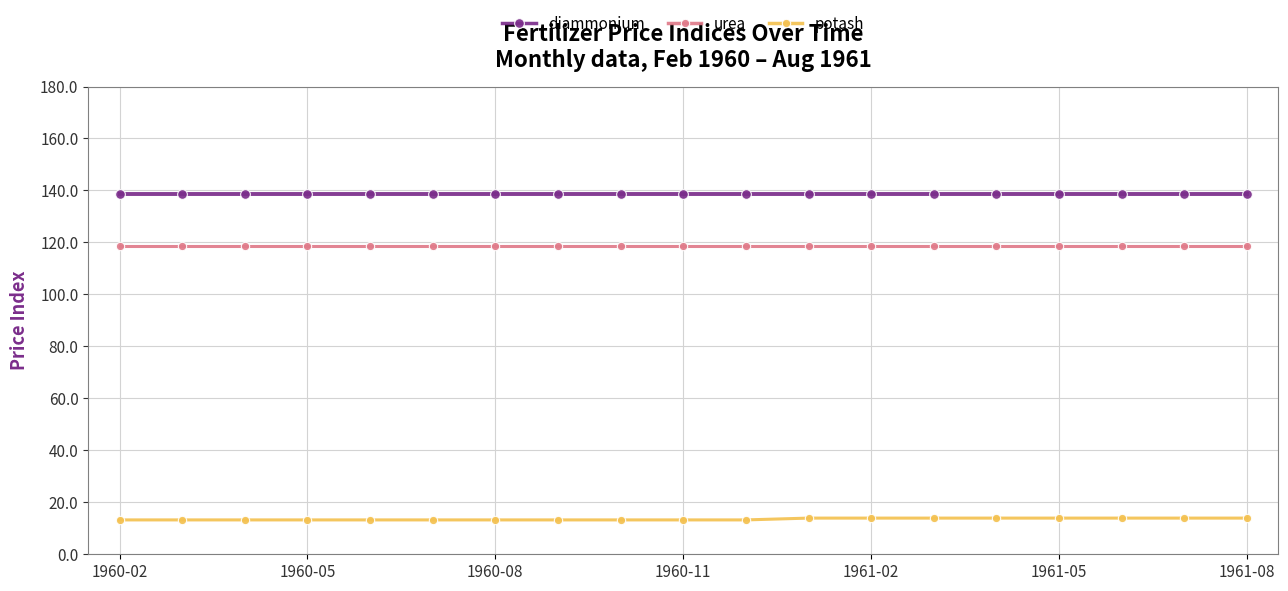

How many categories are shown in the chart?

19